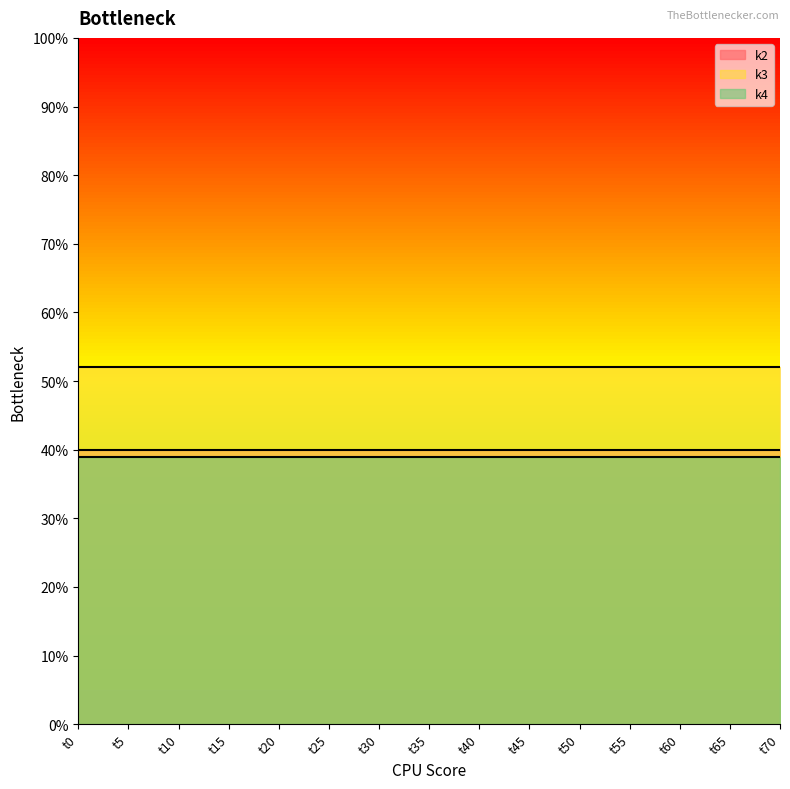

Which has a higher value, t50 or t70?

t50